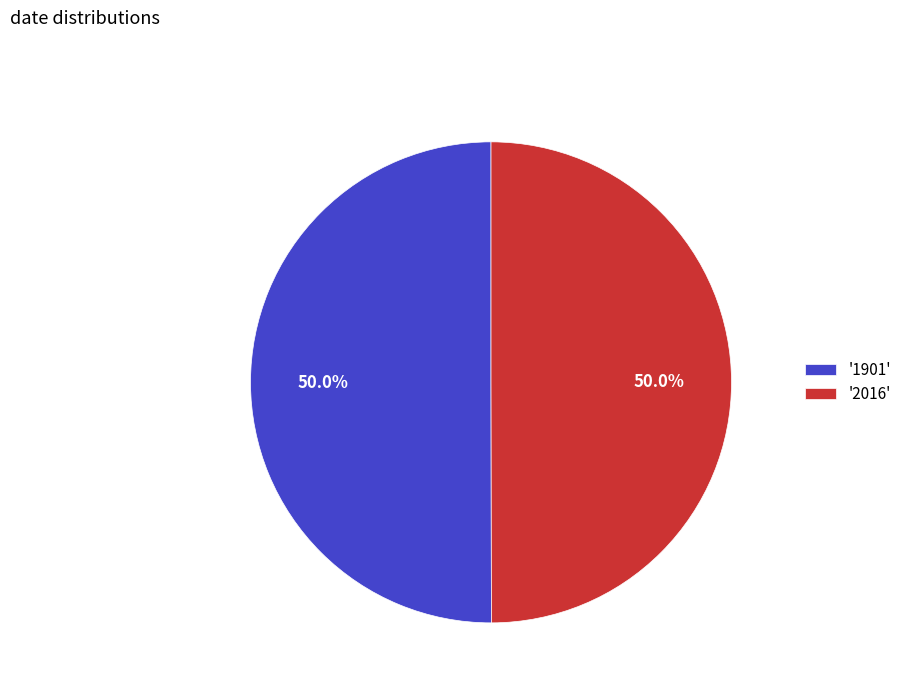

What is the ratio of the value at '2016' to the value at '1901'?

1.0